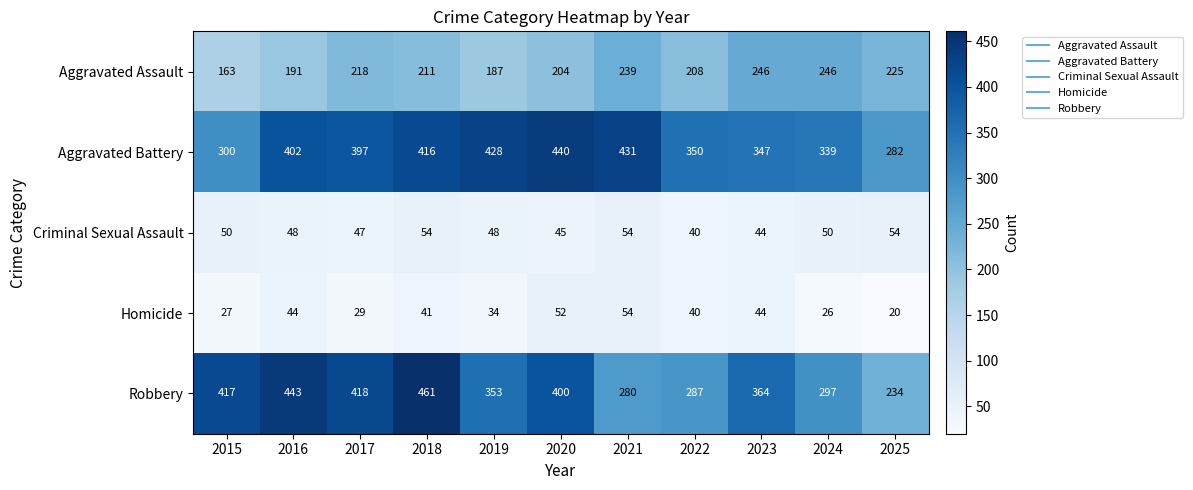

What is the sum of all Aggravated Battery values?

4132